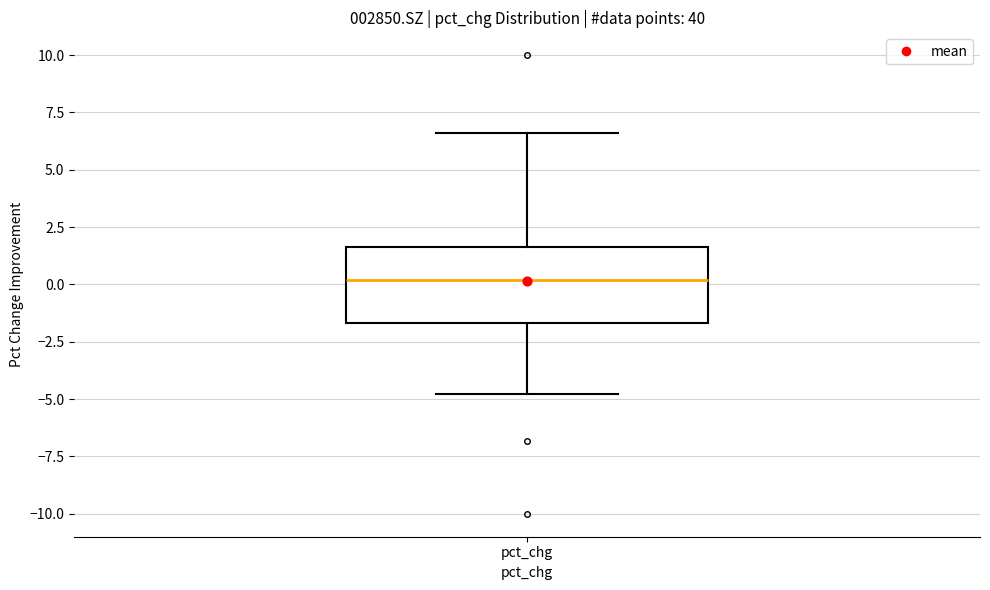

Where does the median line of the box for pct_chg sit on the y-axis? The values are not printed on the chart, so give them approximately, as read against the axis.

0.0